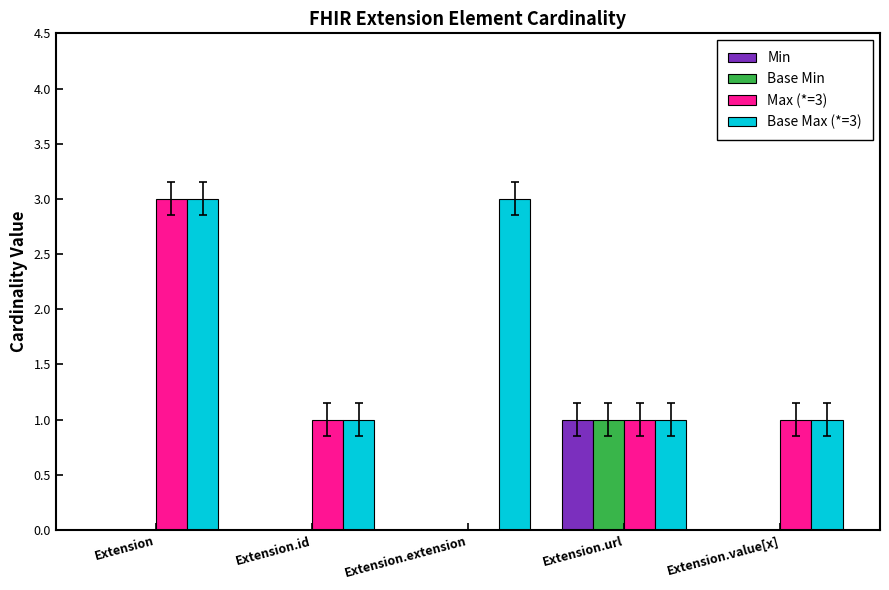

Which category has the highest value in the Base Min series?

Extension.url